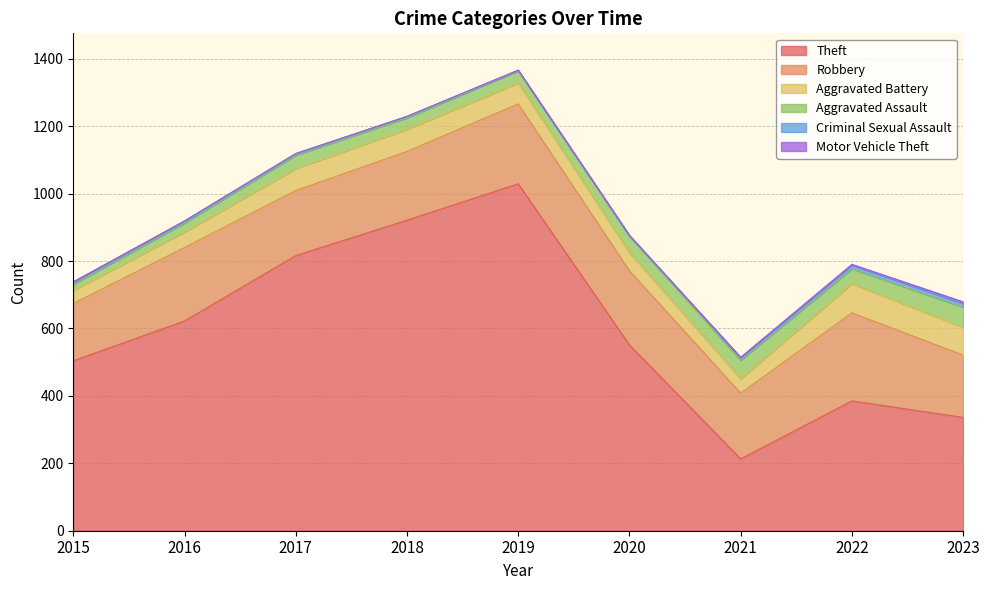

At 2017, list the series in order from largest to smallest.

Theft, Robbery, Aggravated Battery, Aggravated Assault, Criminal Sexual Assault, Motor Vehicle Theft